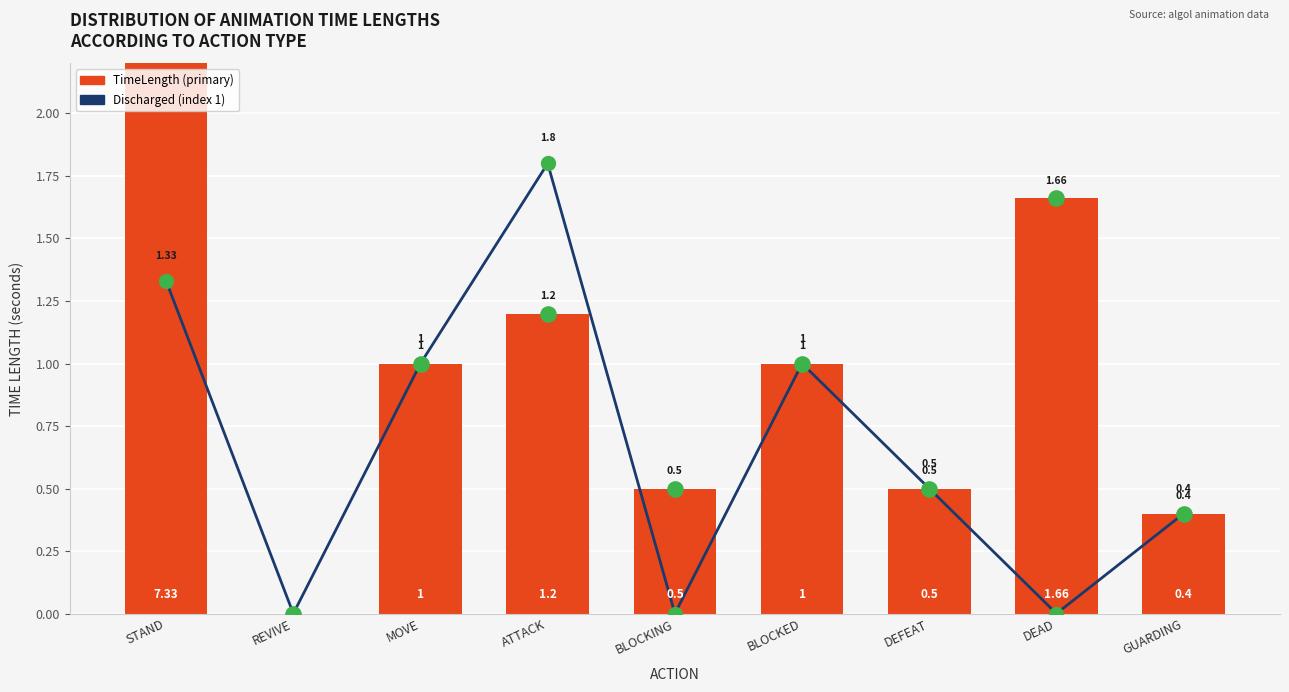

What is the total value across all series at BLOCKING?

0.5